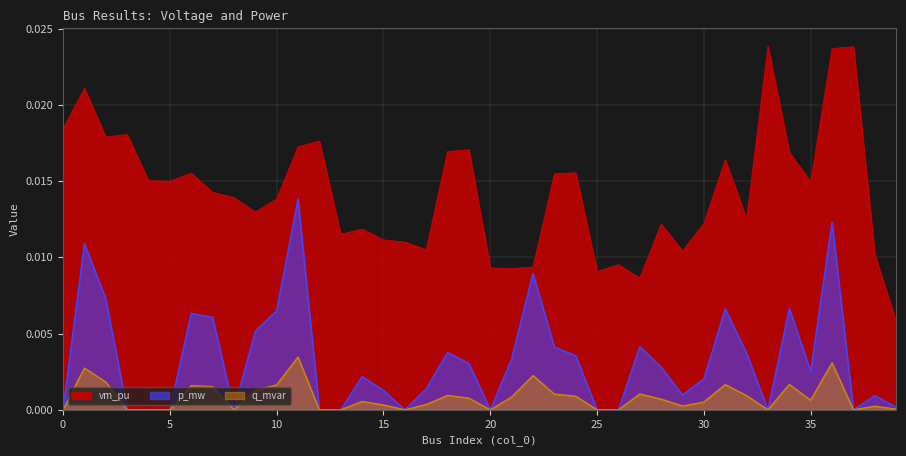

Where is the first local minimum for p_mw?

8